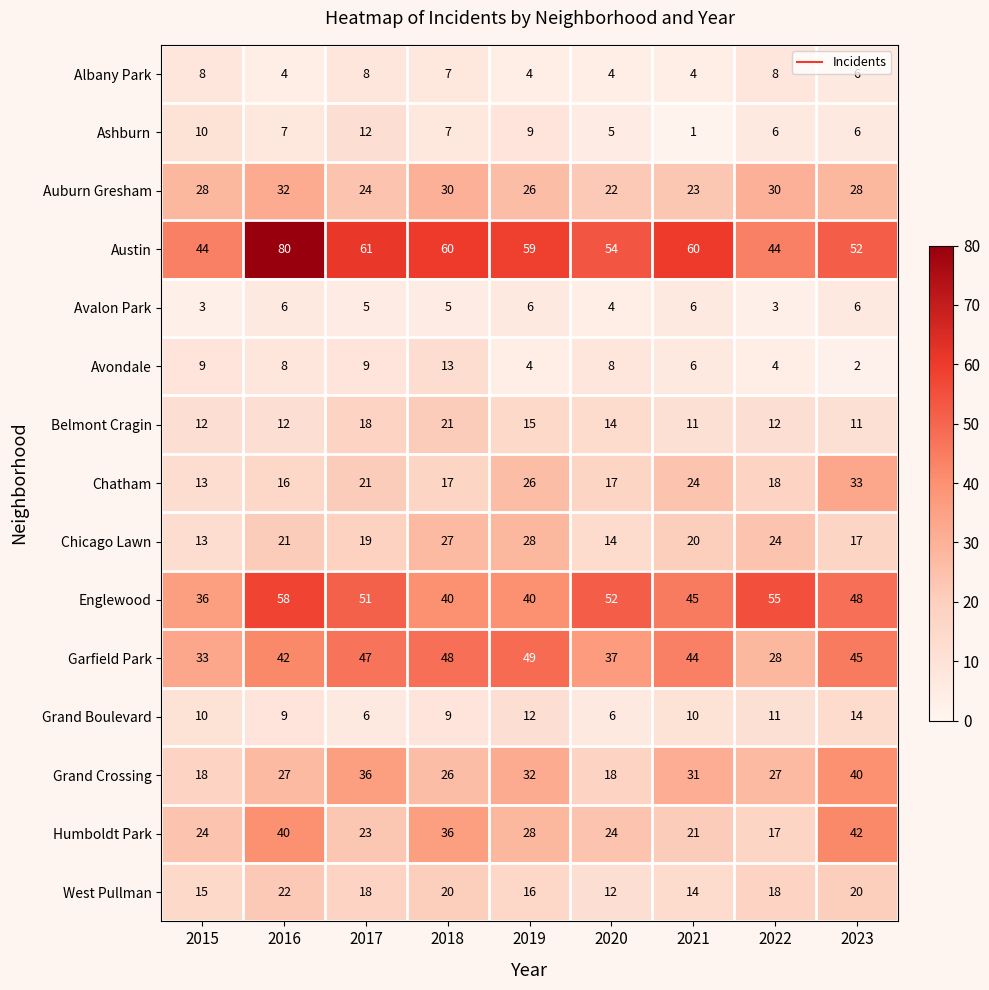

Between 2018 and 2022, which series saw the biggest shift?

Garfield Park